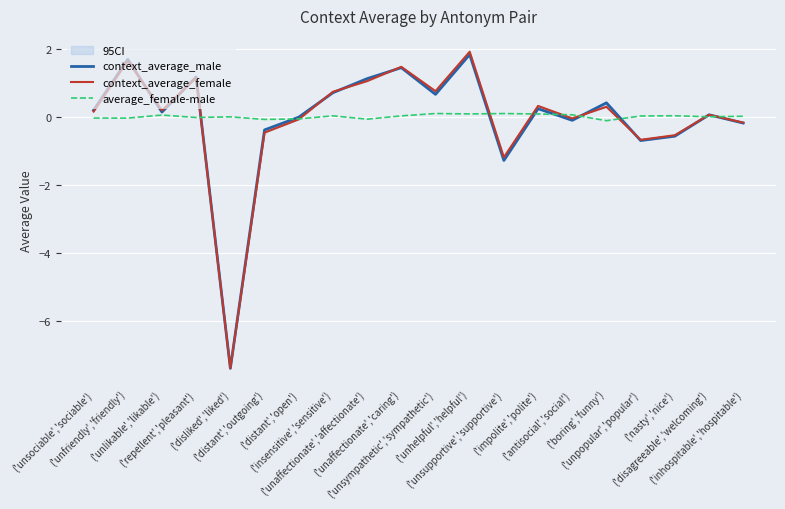

Which series ends up on top after the final intersection of context_average_female and context_average_male?

context_average_female